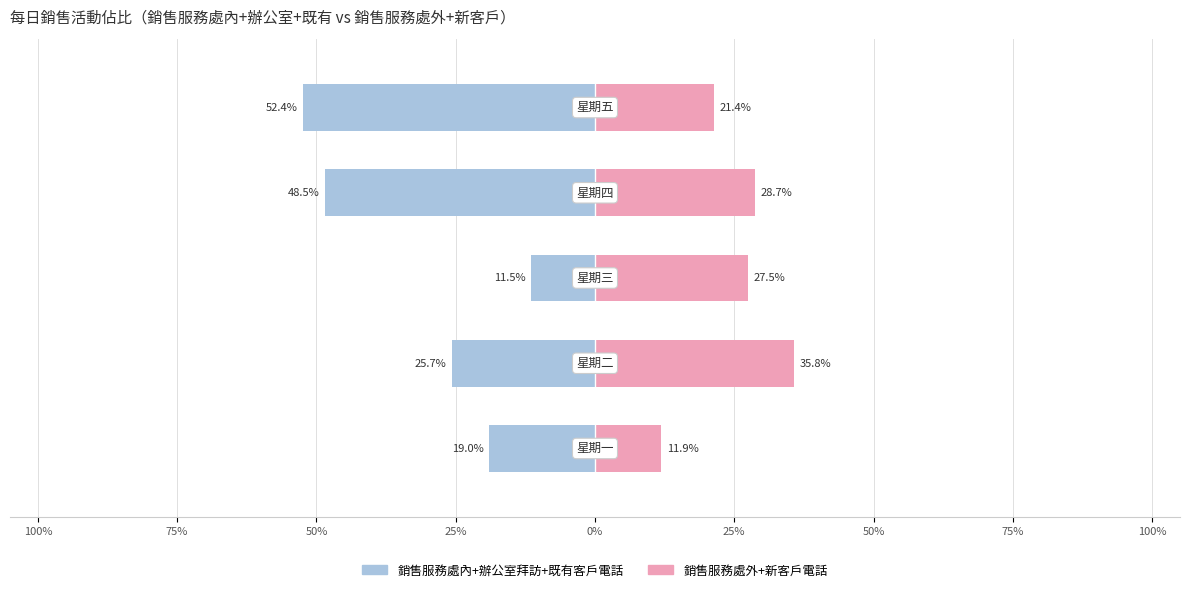

What is the smallest value displayed?

-52.4